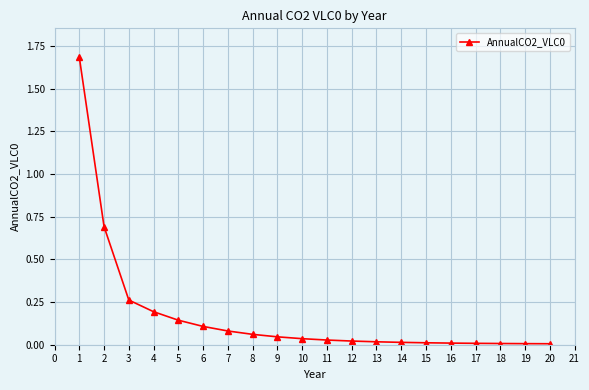

Is it true that the value at 5 is 0.1?

True